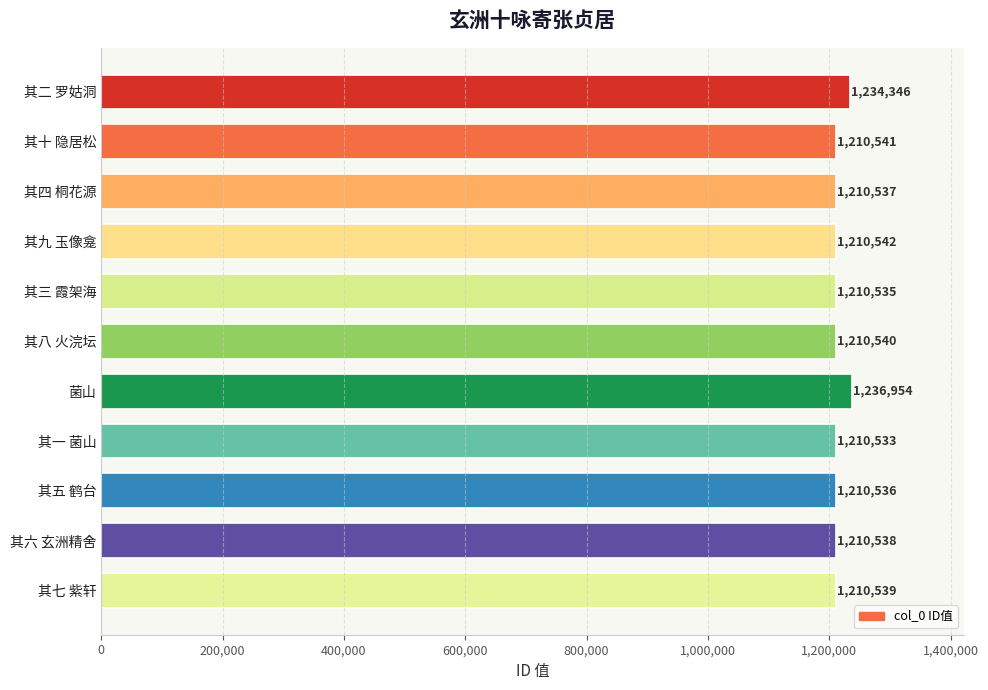

Rank the categories by value from lowest to highest.

其一 菌山, 其三 霞架海, 其五 鹤台, 其四 桐花源, 其六 玄洲精舍, 其七 紫轩, 其八 火浣坛, 其十 隐居松, 其九 玉像龛, 其二 罗姑洞, 菌山